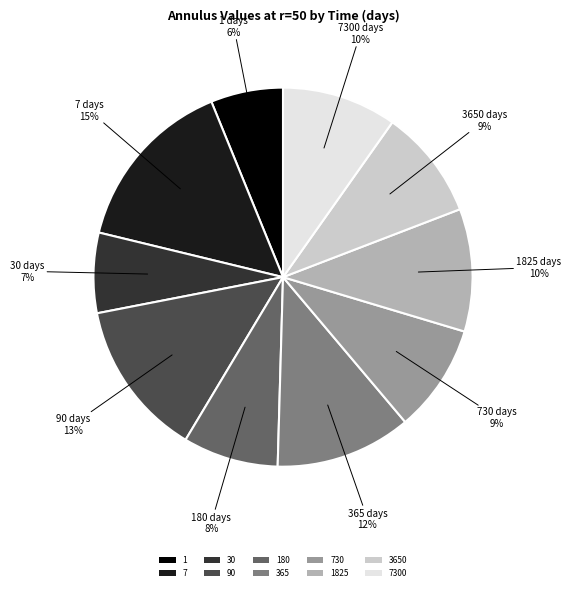

Is the sum of 7 and 730 greater than half?

No